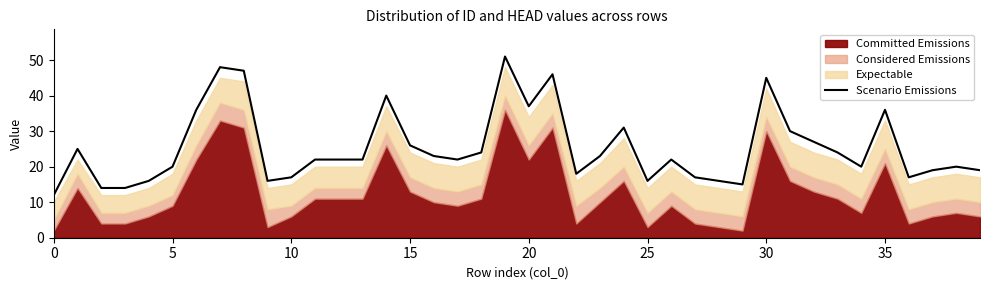

True or false: Scenario Emissions has a value of 31 at 5.

False